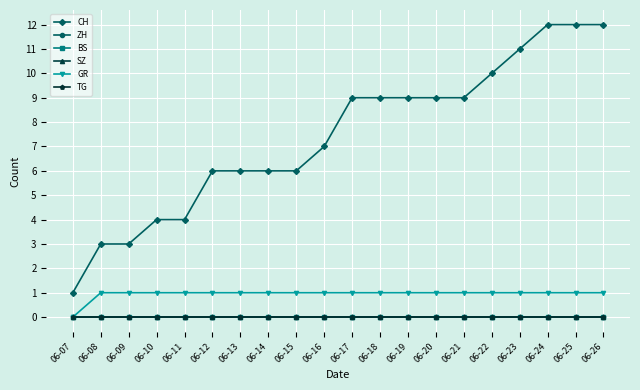

Where does the CH series first go above 9?

06-22